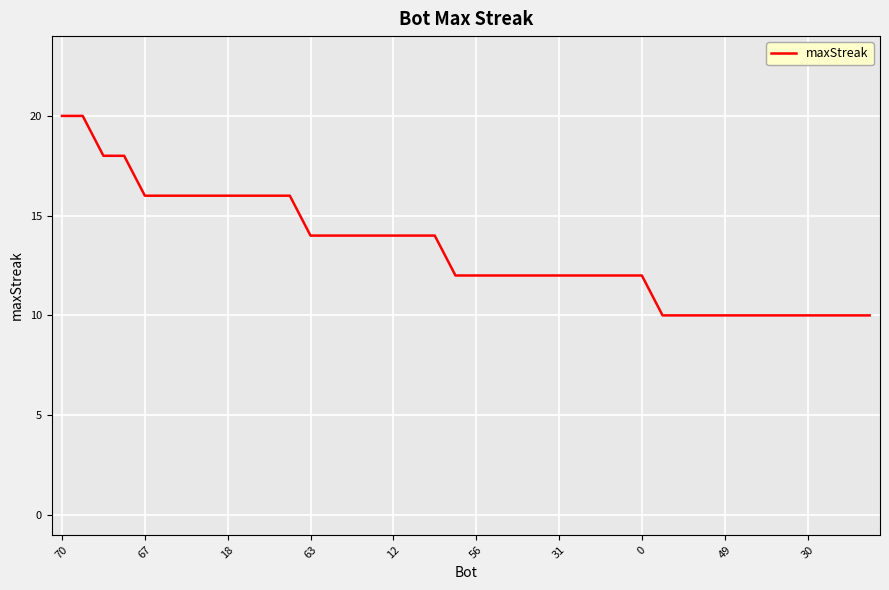

What is the minimum value shown in the chart?

10